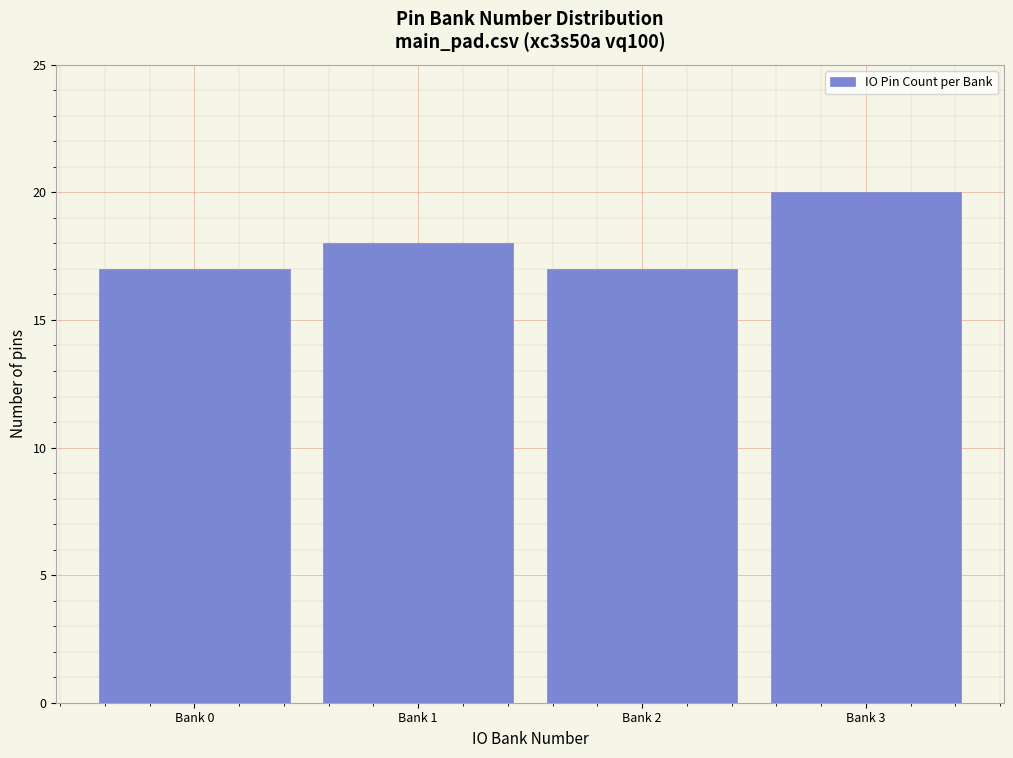

Reading right to left, transcribe all the data shown in this chart.

Bank 3=20	Bank 2=17	Bank 1=18	Bank 0=17